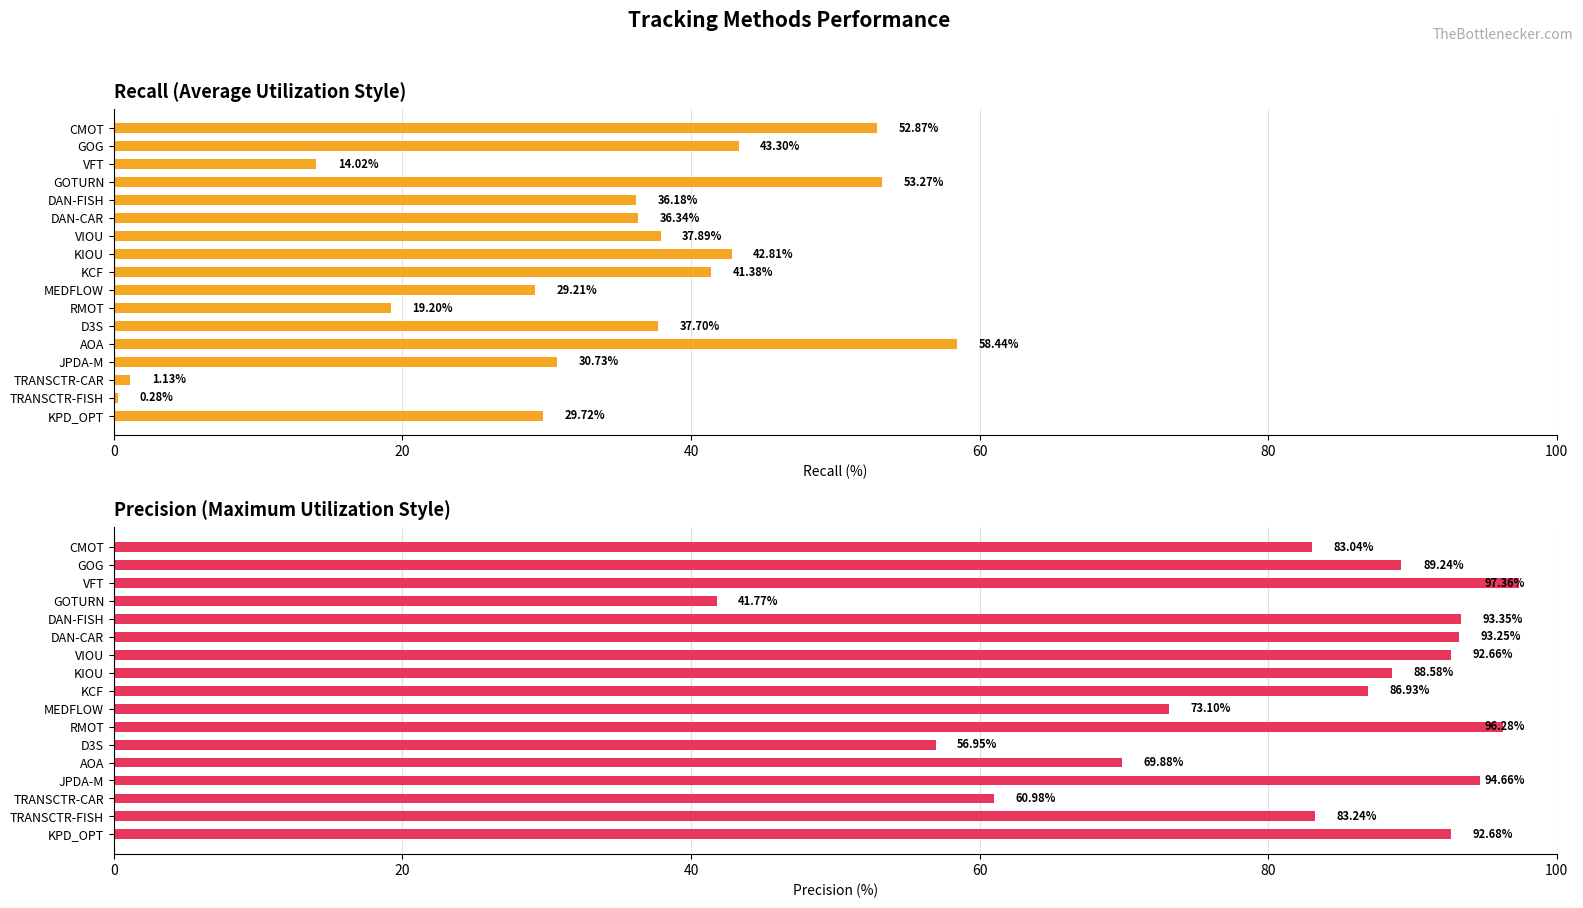

How many categories are shown in the chart?

17